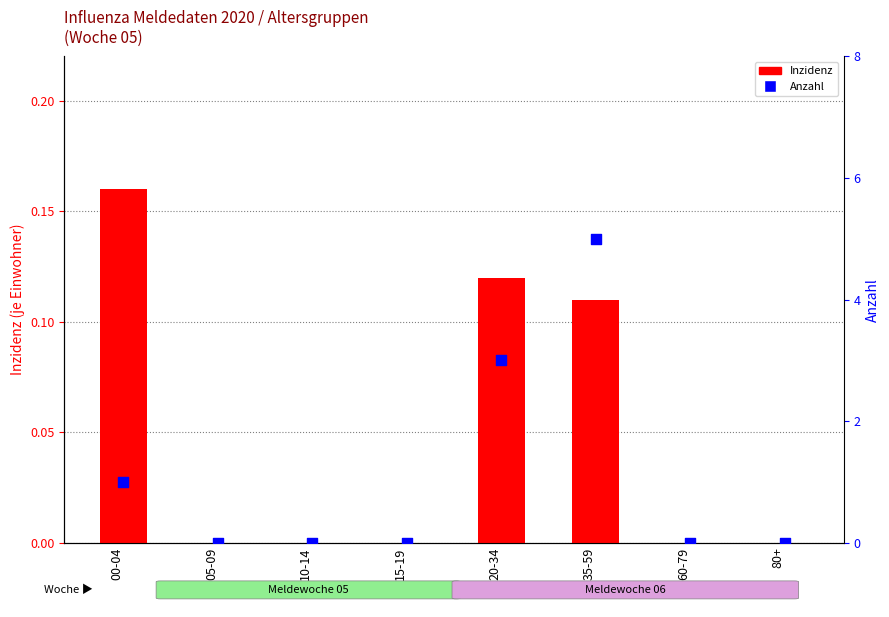

What are all the series names shown in the legend?

Inzidenz, Anzahl